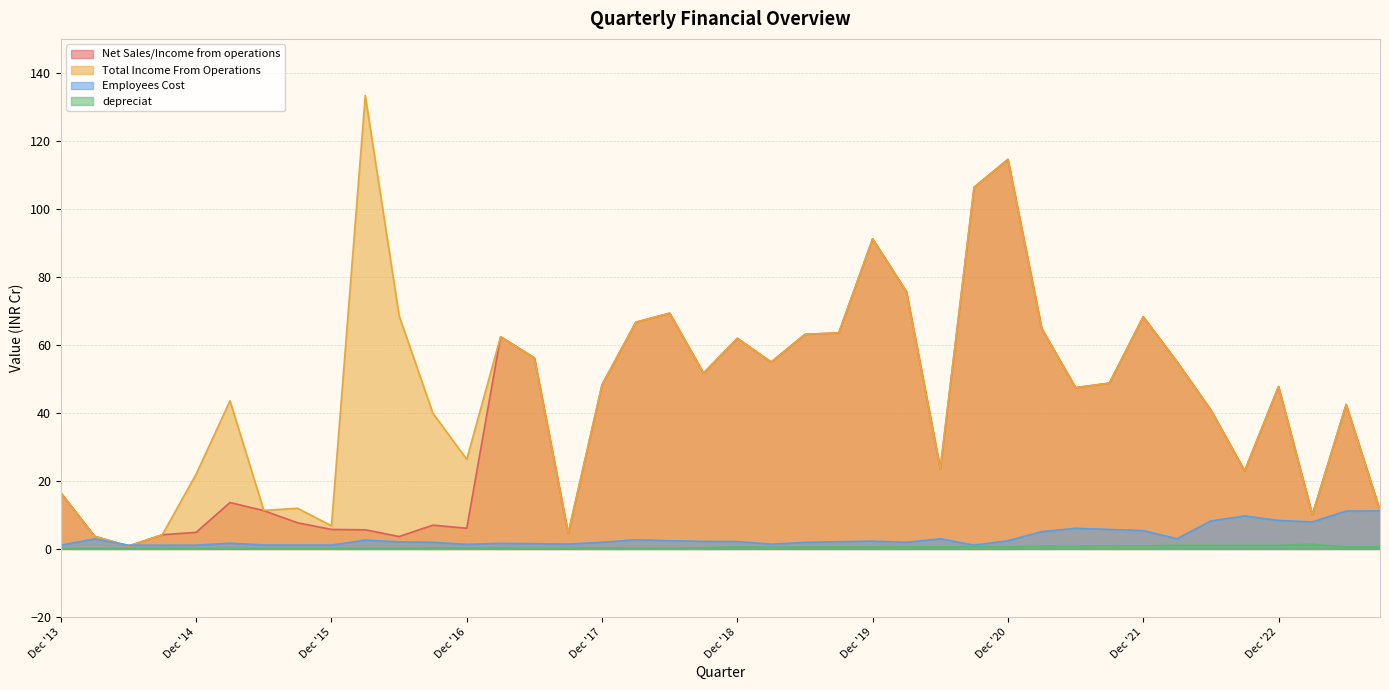

At which category does Net Sales/Income from operations reach its first local peak?

Mar '15